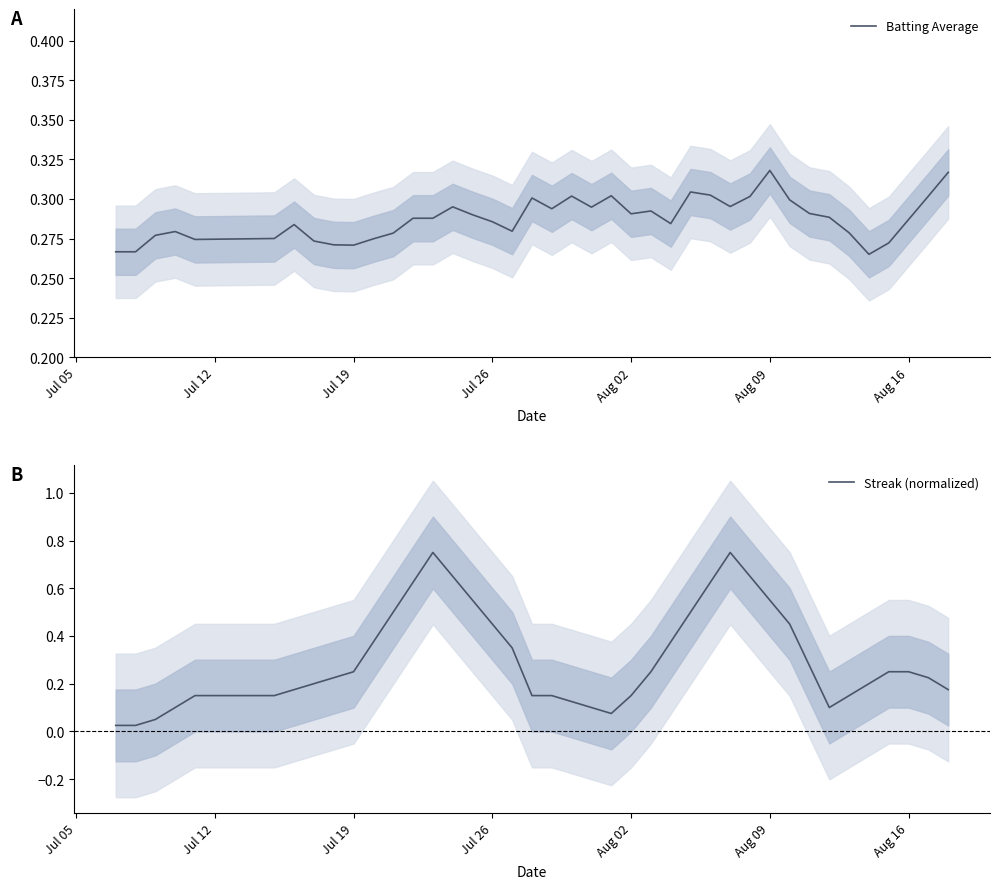

The Batting Average series shows 0.4 at Aug 02. True or false?

False